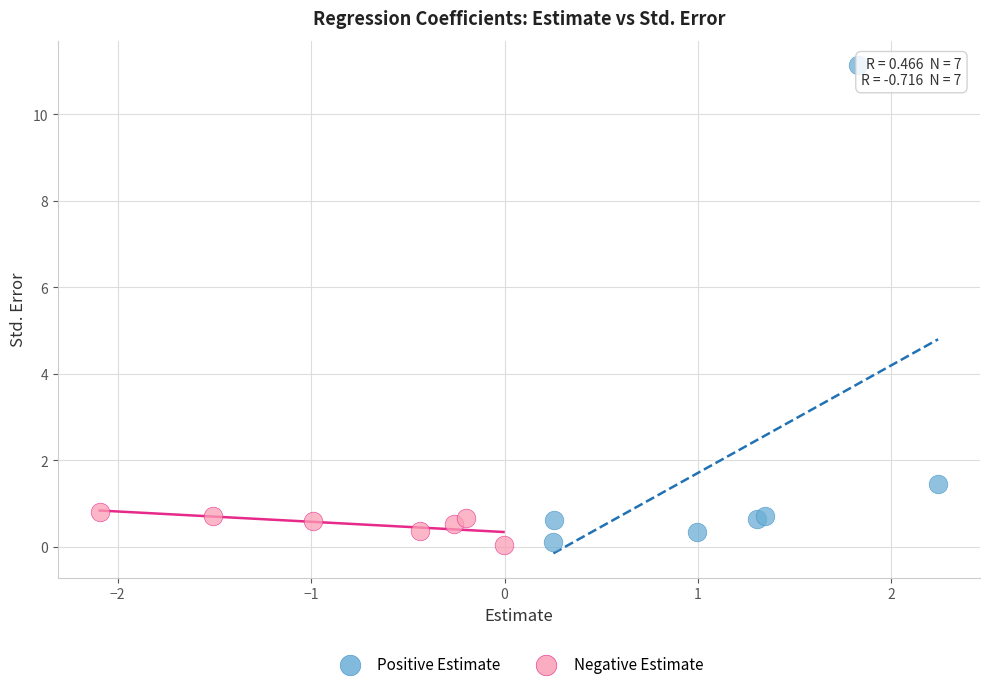

Which series has the widest spread of Y values?

Positive Estimate